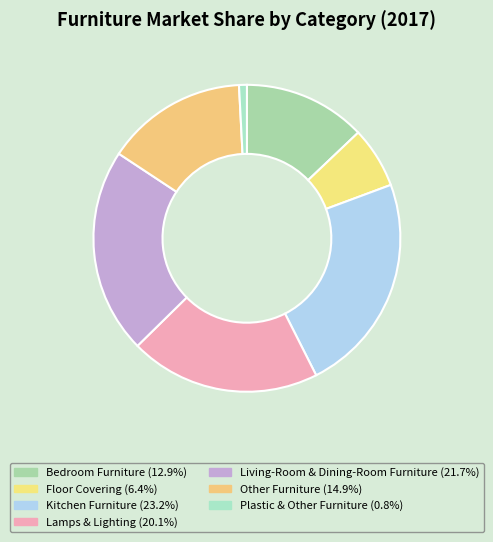

How many segments does this pie chart have?

7